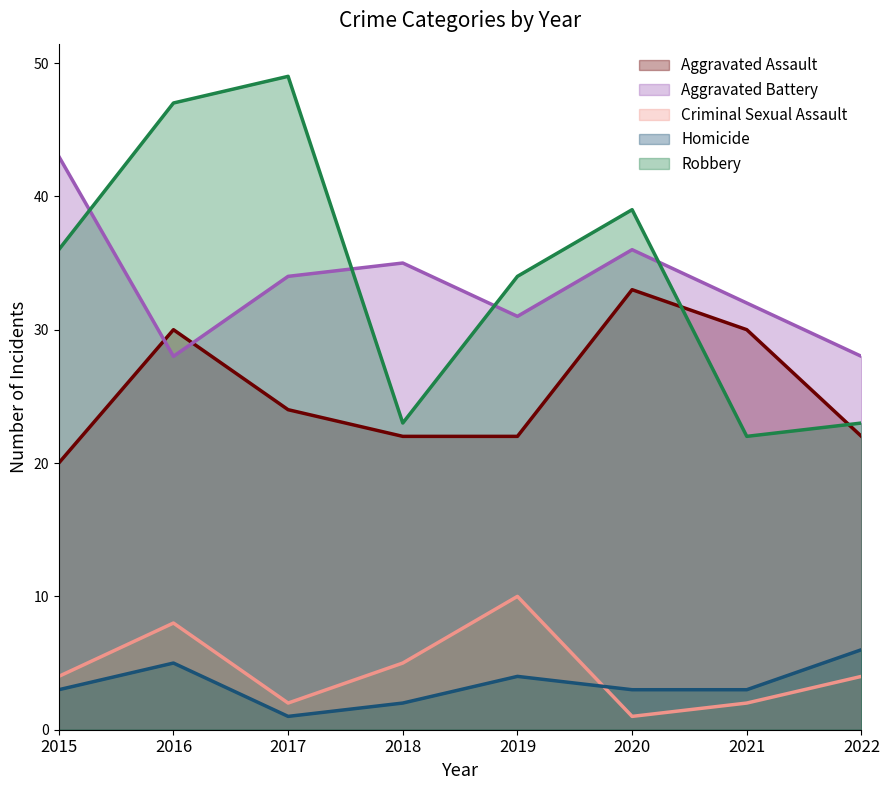

Between 2015 and 2021, which series saw the biggest shift?

Robbery